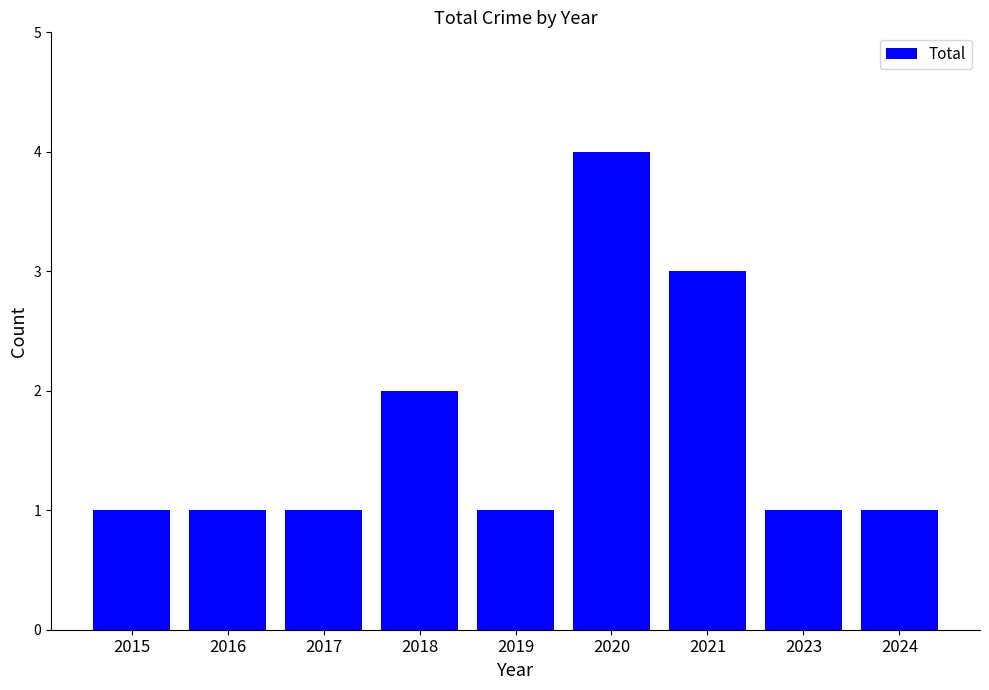

At which category does the chart reach its peak across all series?

2020